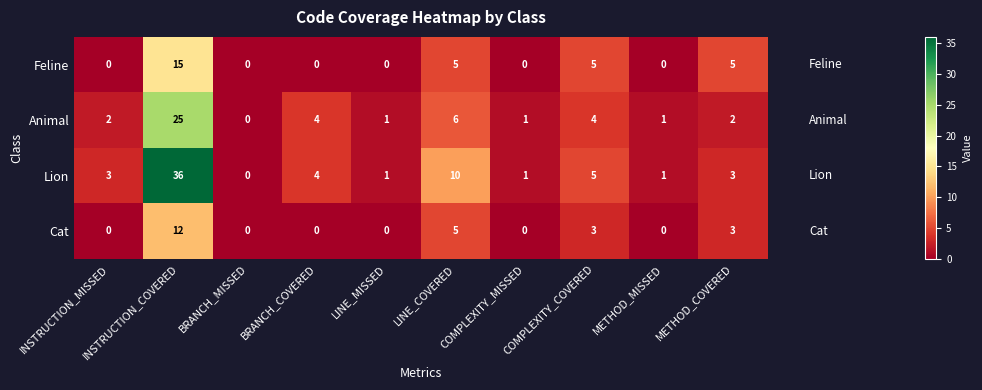

At how many categories does at least one series exceed 16?

1